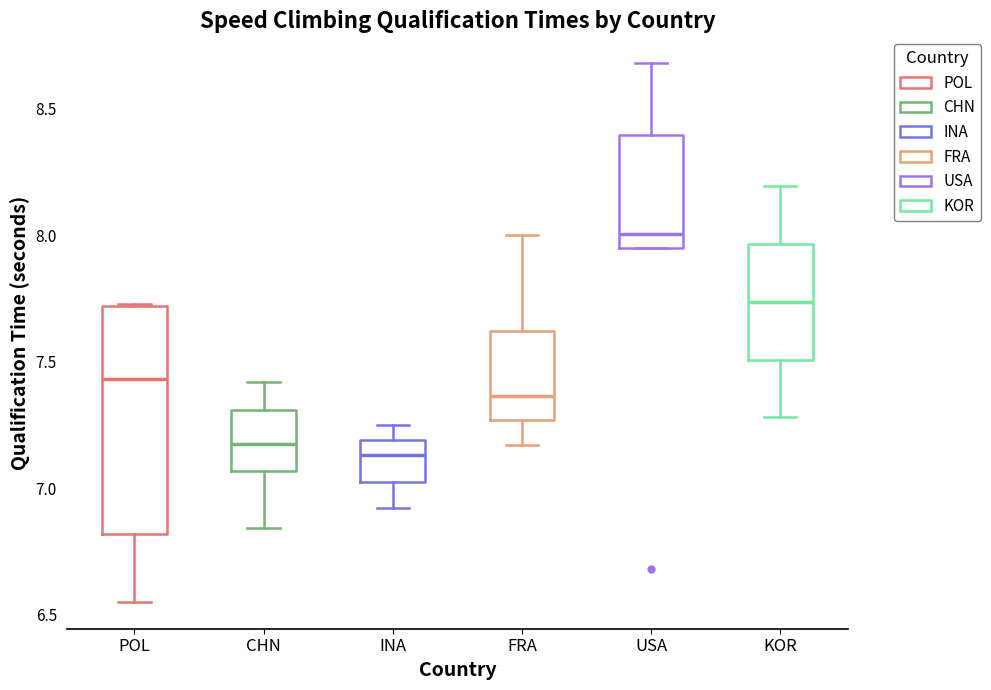

Where does the lower whisker of the box for KOR end on the y-axis? The values are not printed on the chart, so give them approximately, as read against the axis.

7.30